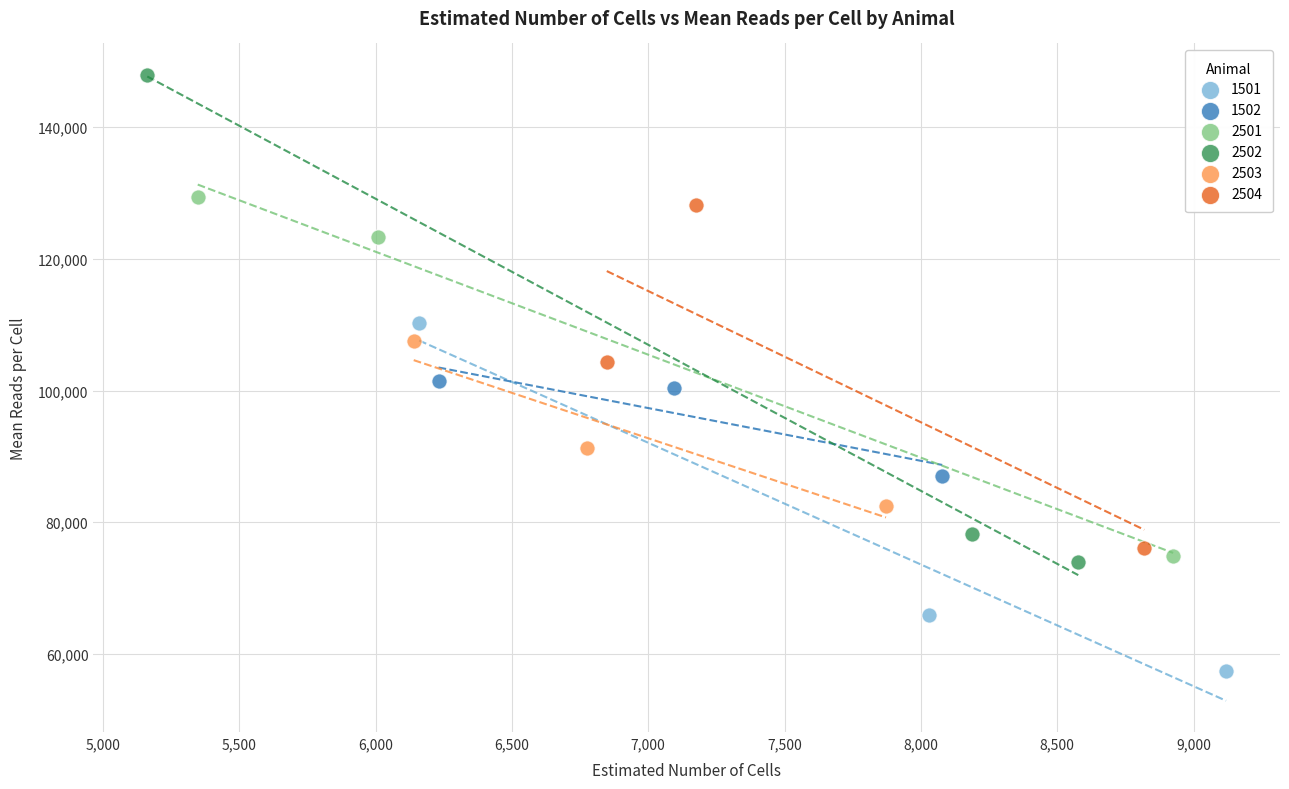

Which series reaches the minimum Y coordinate?

1501